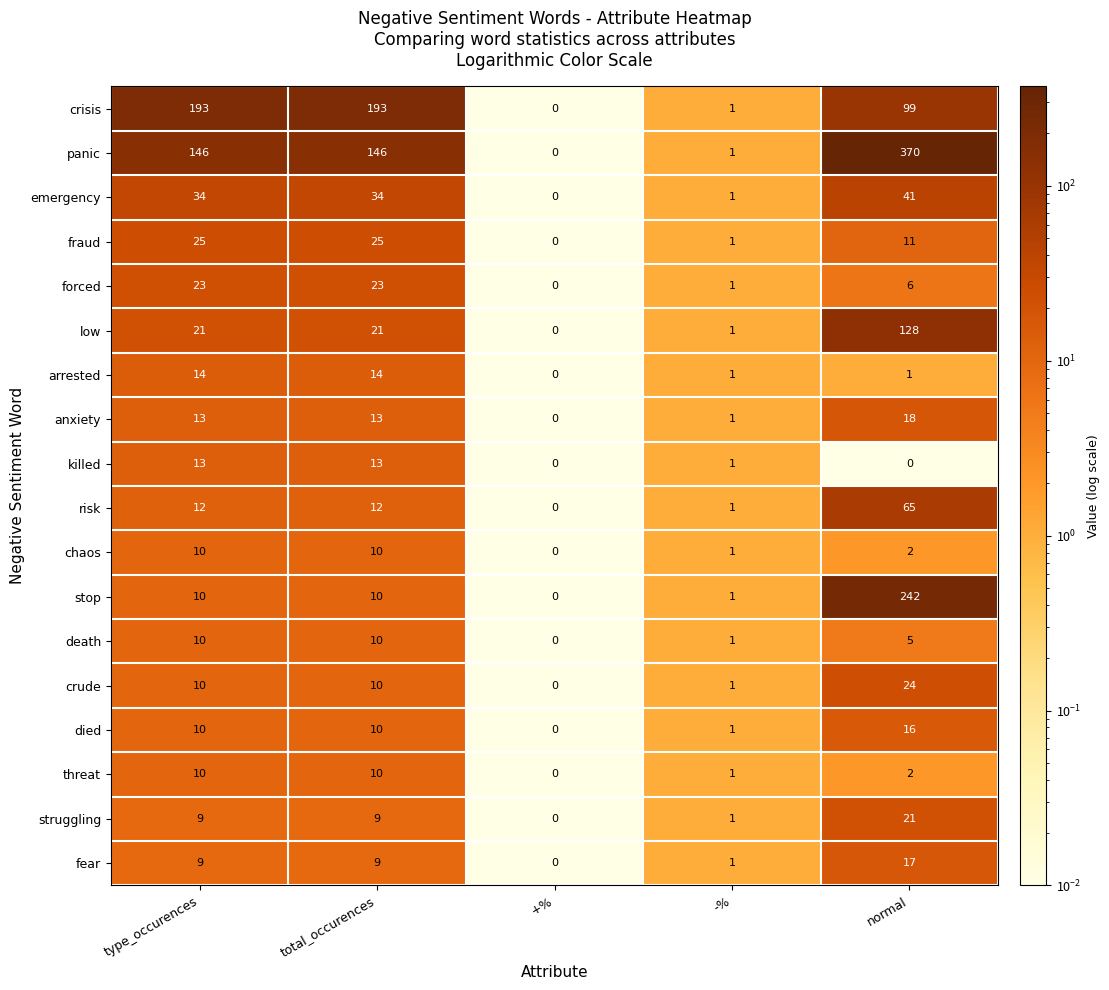

What is the difference between the second highest and second lowest values in the risk series?

11